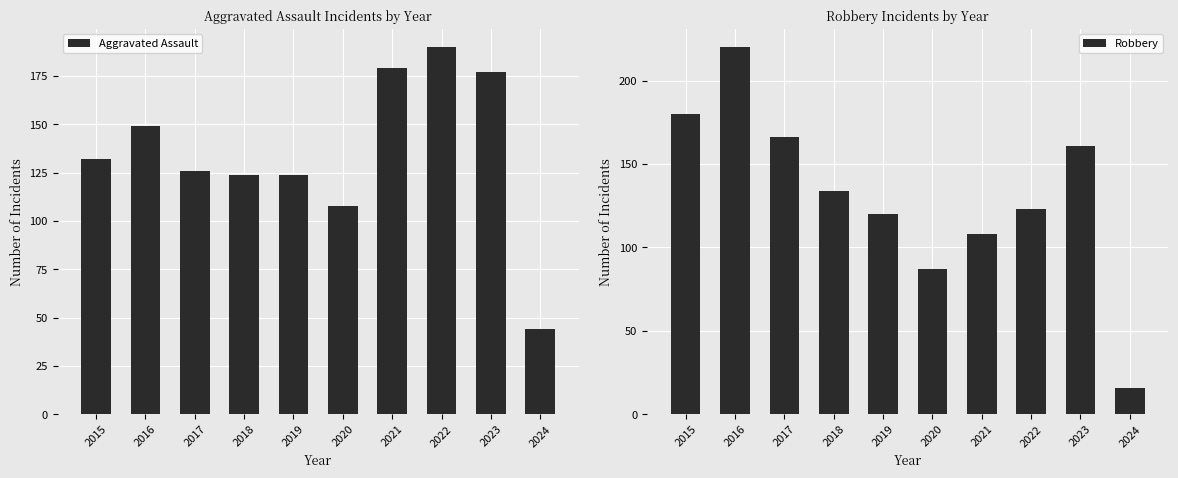

Rank the categories by Aggravated Assault value from lowest to highest.

2024, 2020, 2018, 2019, 2017, 2015, 2016, 2023, 2021, 2022